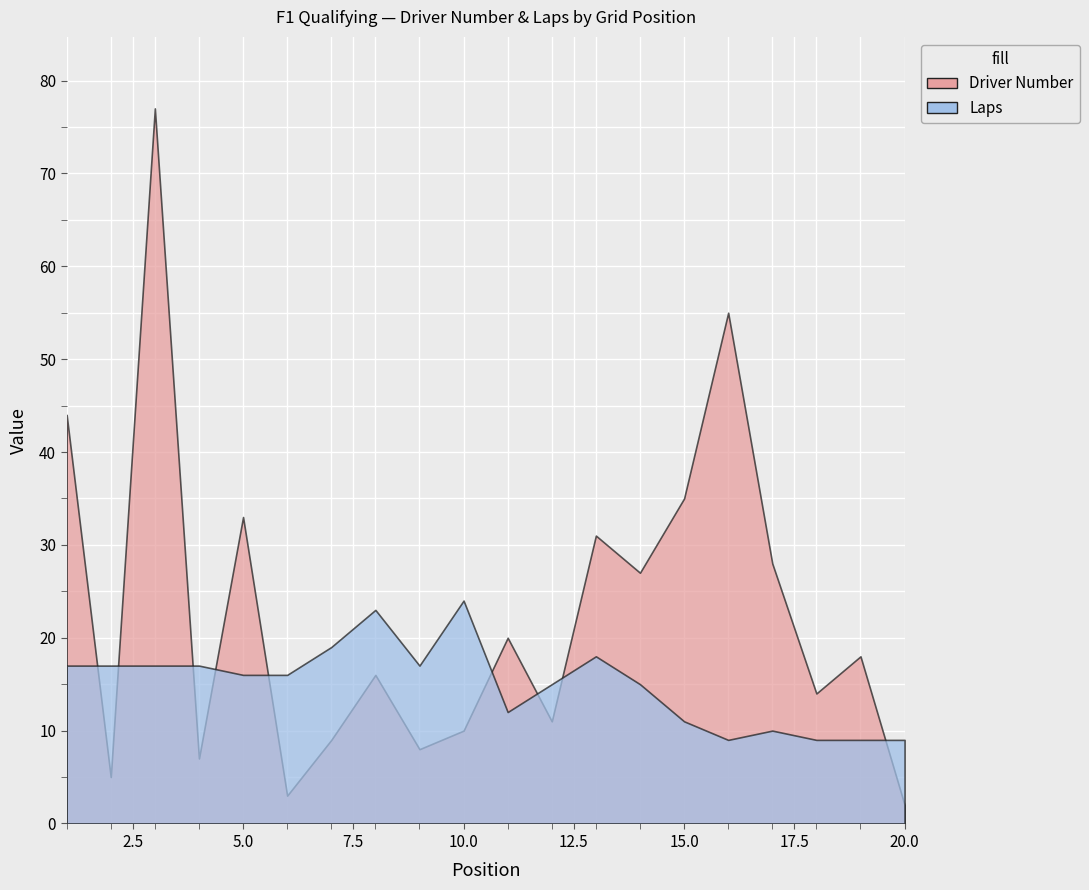

At which category is the sum across all series the highest?

3